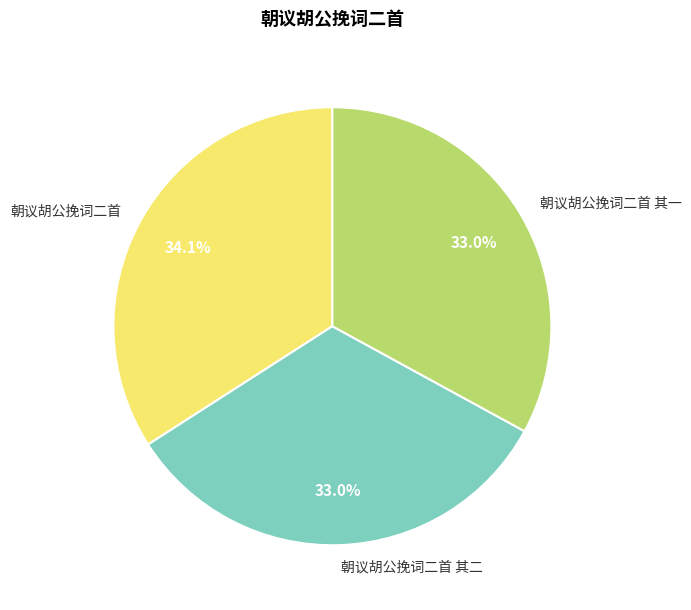

Count the number of slices in the pie.

3